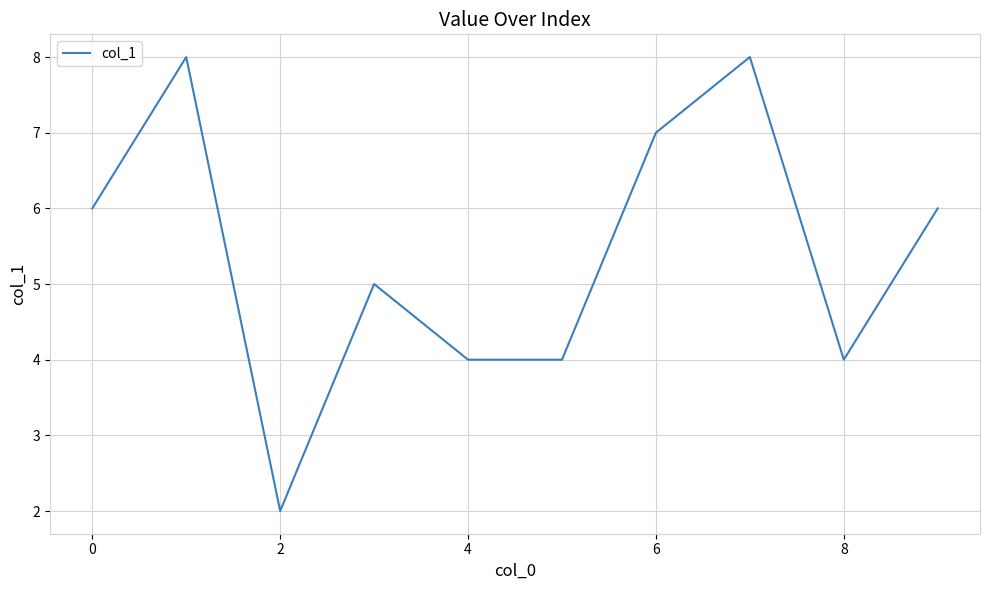

What is the greatest value displayed?

8